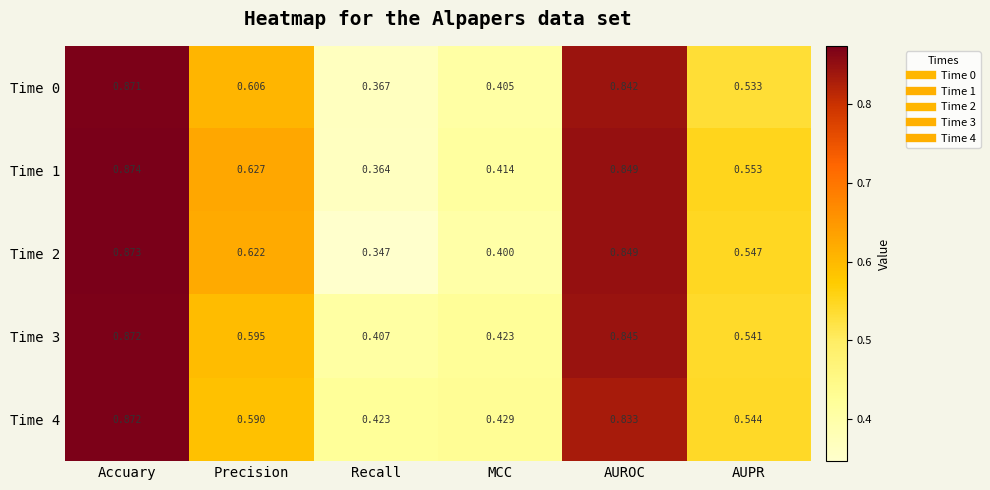

At which category is the sum across all series the highest?

Accuary